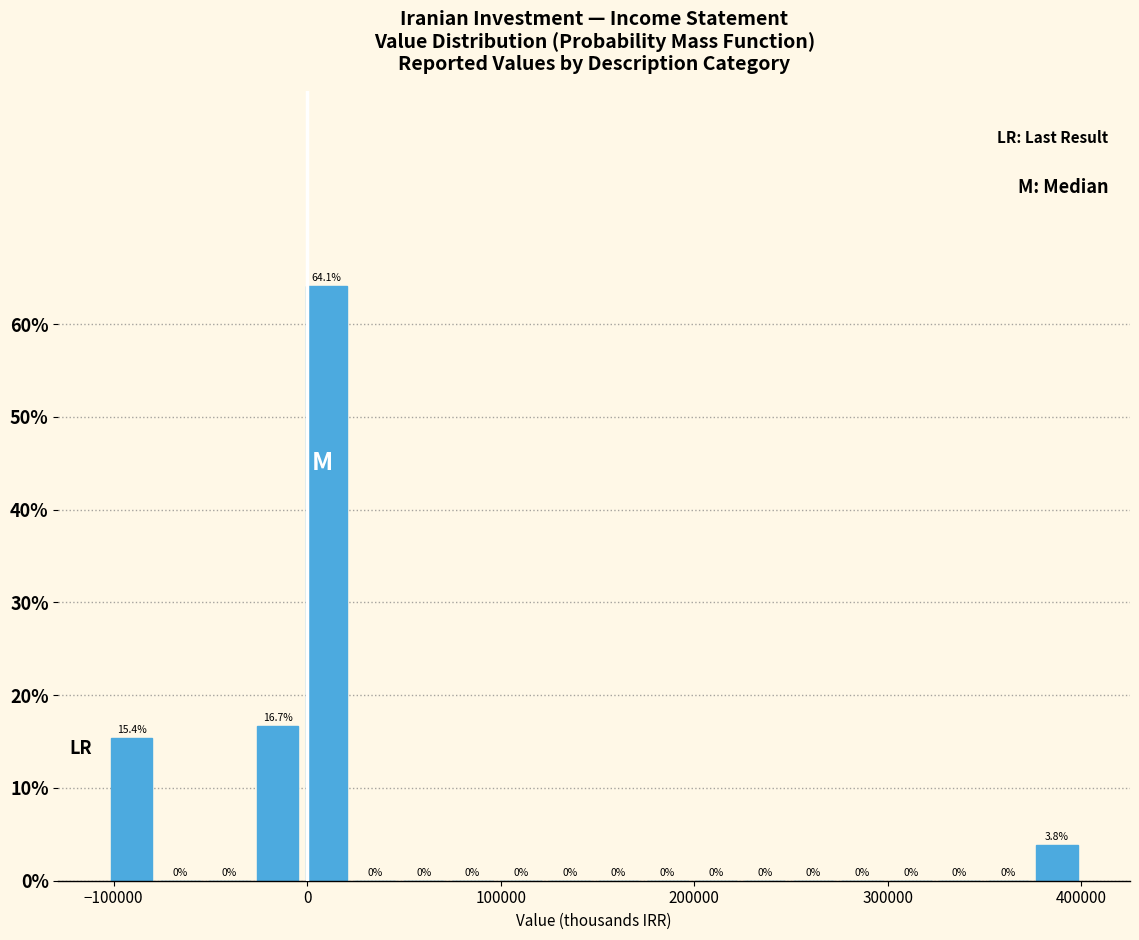

Around what value on the x-axis is the tallest bar? Give the approximate position of its centre, as read against the axis.

10000